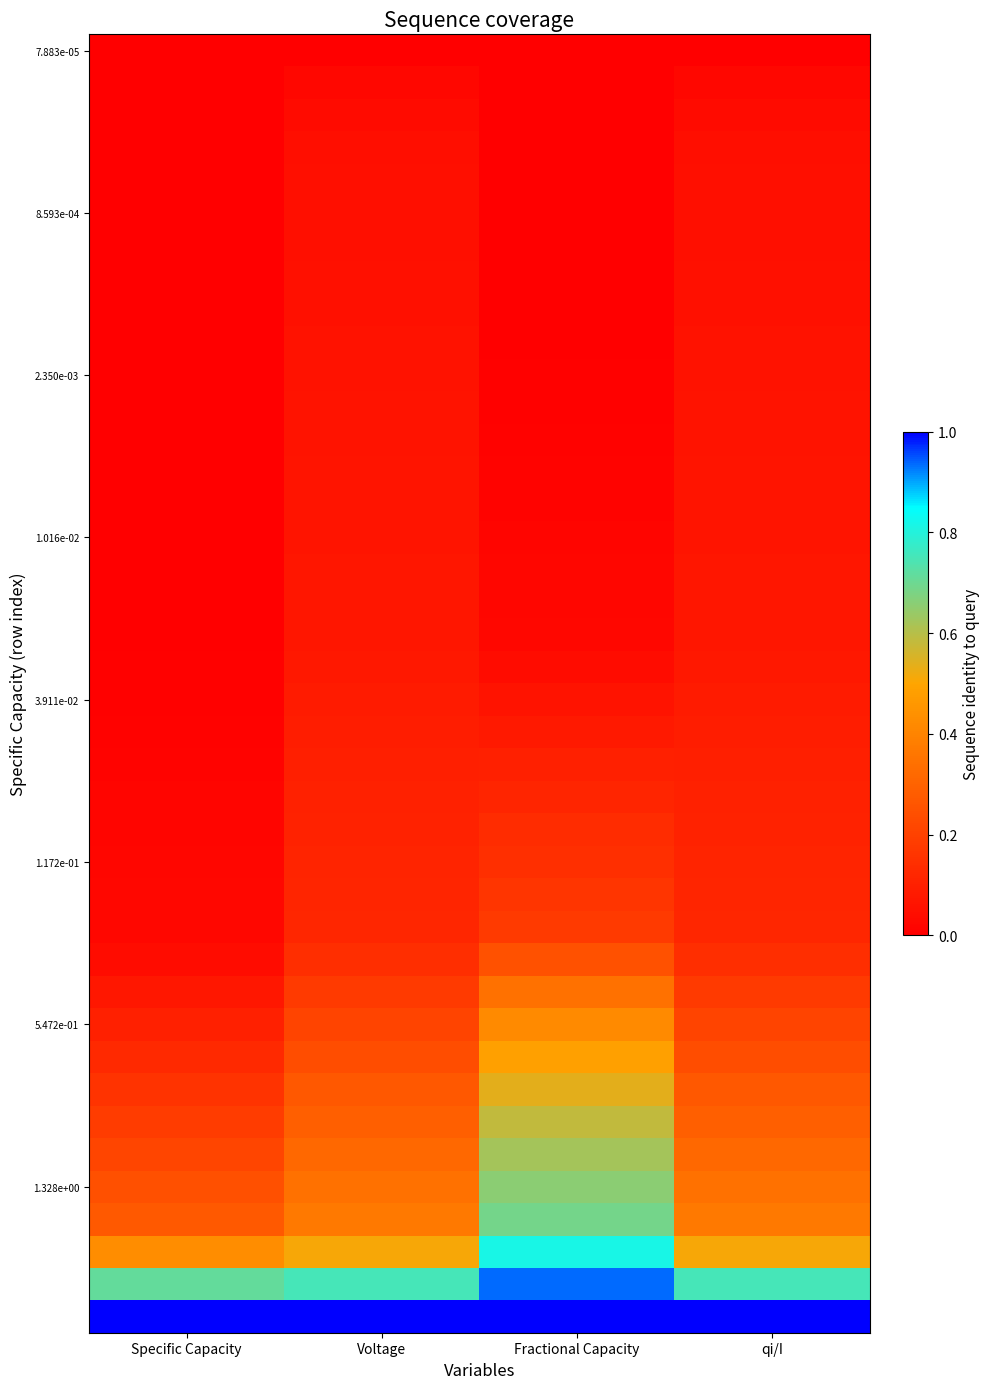

What is the greatest value displayed?

1.0